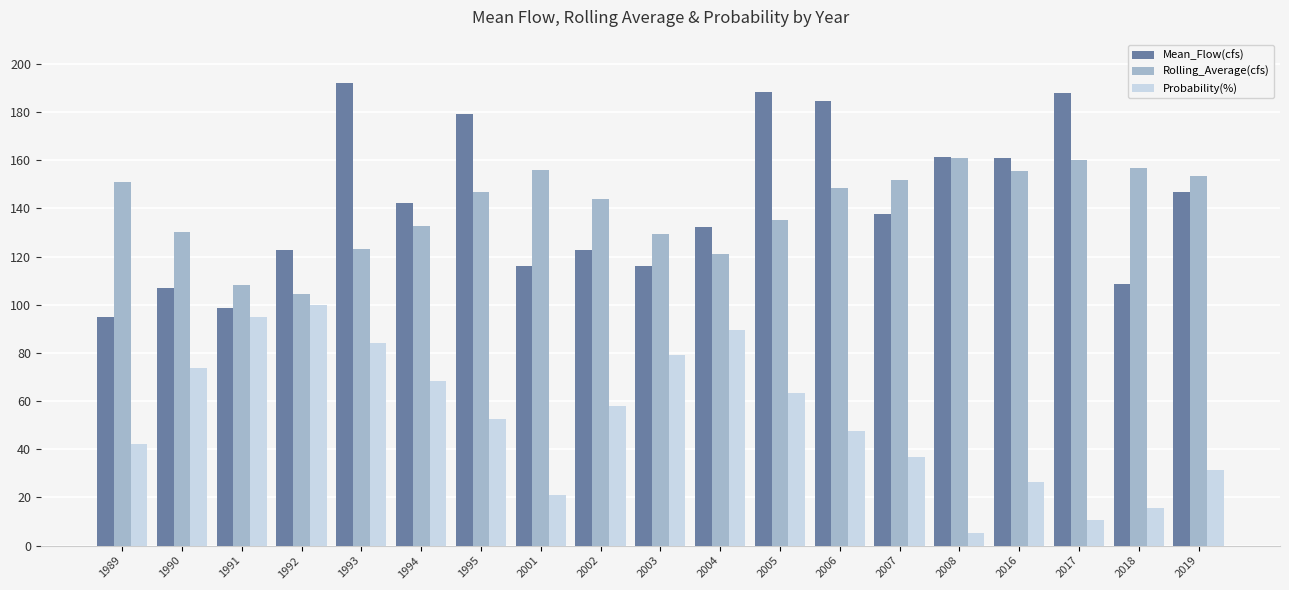

The Rolling_Average(cfs) series shows 160.7 at 2008. True or false?

True